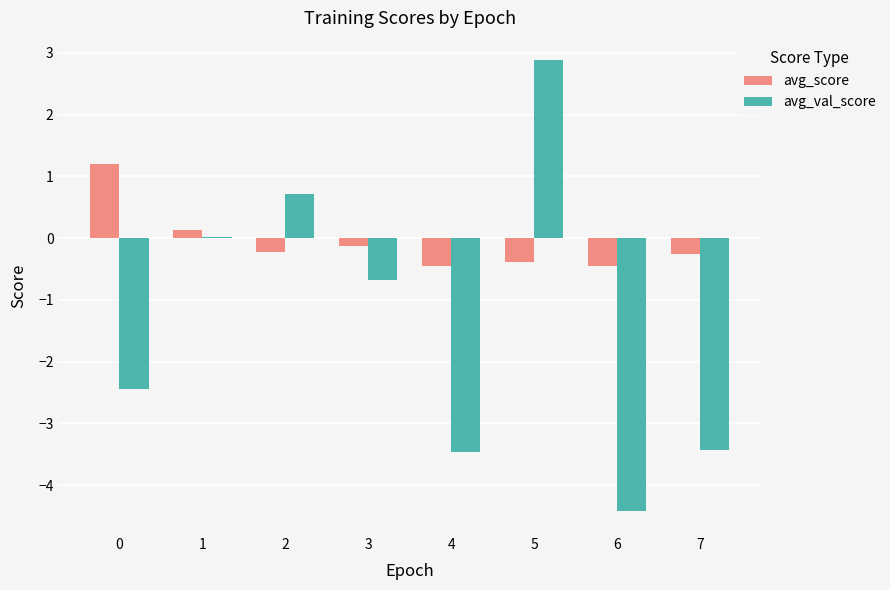

What is the spread (max minus min) of values at 6?

4.0